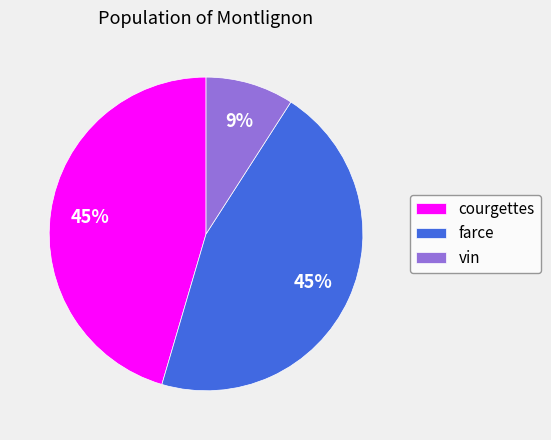

Is there a majority slice in this chart?

No